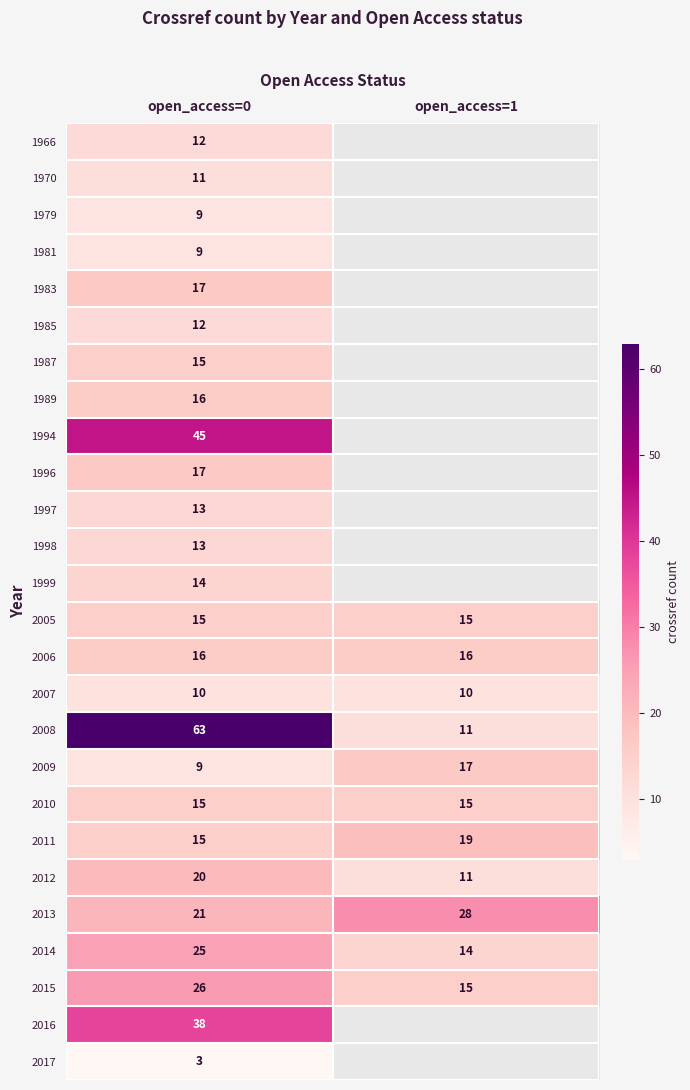

The value of 2009 at open_access=1 is 17. True or false?

True